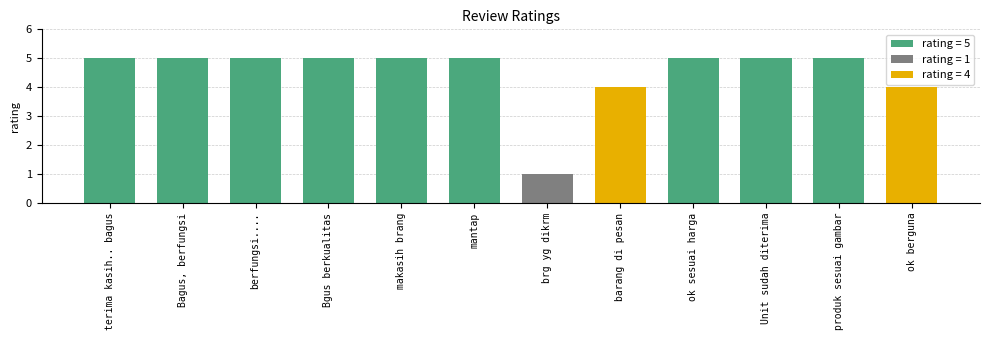

List the labels in order of value, largest first.

terima kasih.. bagus, Bagus, berfungsi, berfungsi...., Bgus berkualitas, makasih brang, mantap, ok sesuai harga, Unit sudah diterima, produk sesuai gambar, barang di pesan, ok berguna, brg yg dikrm